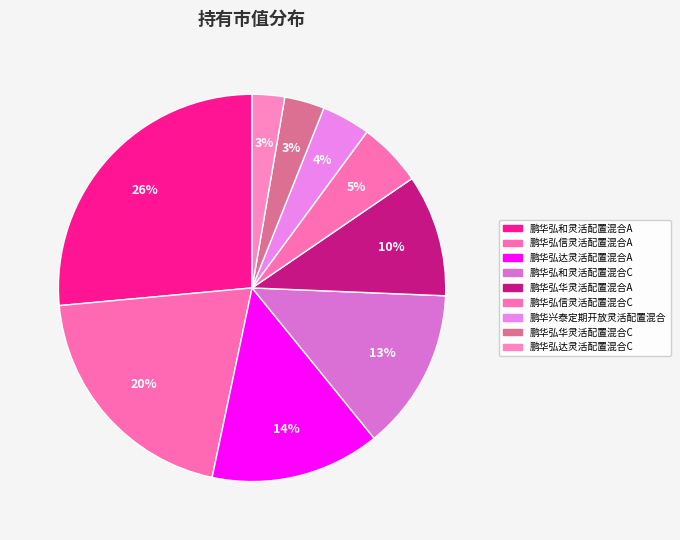

Count the number of slices in the pie.

9